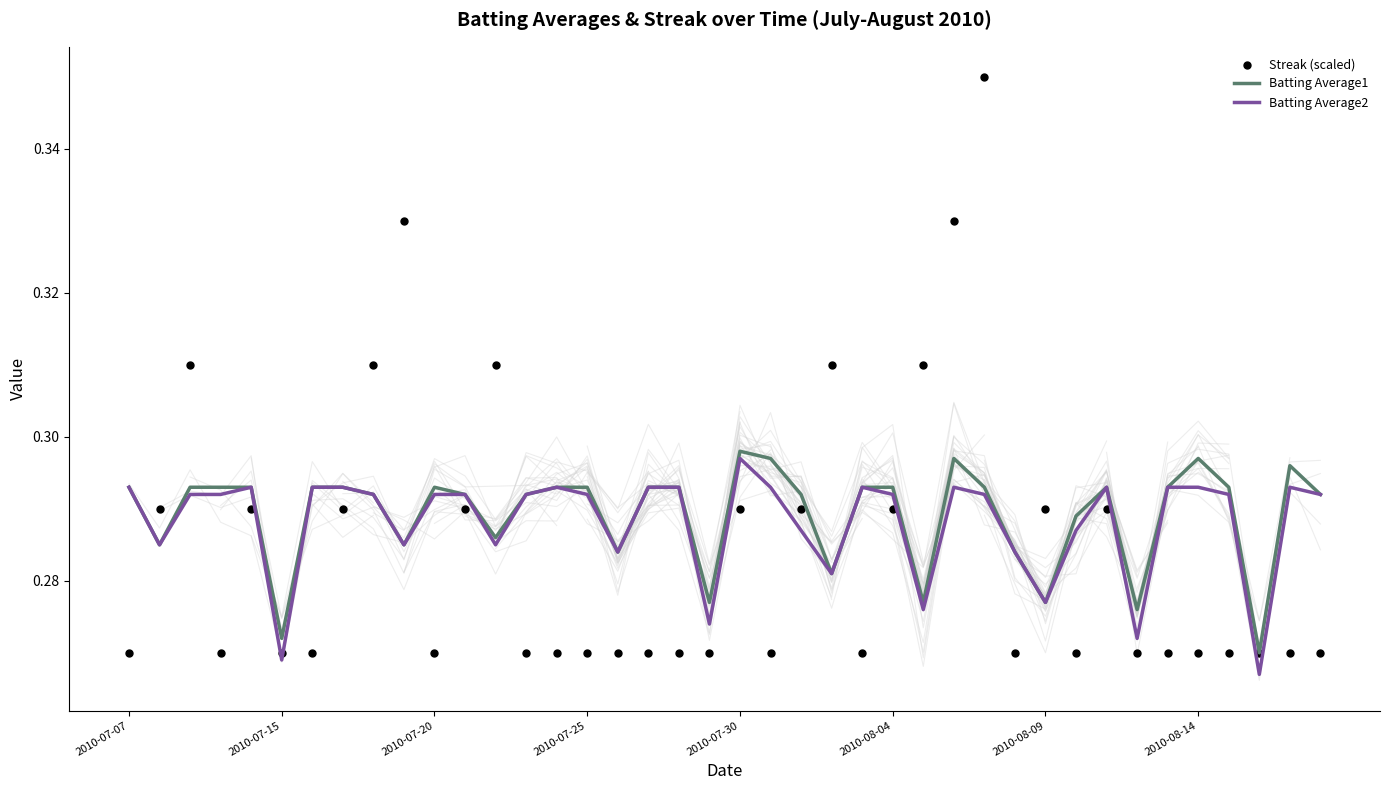

Which series has the largest Y range (max minus min)?

Streak (scaled)